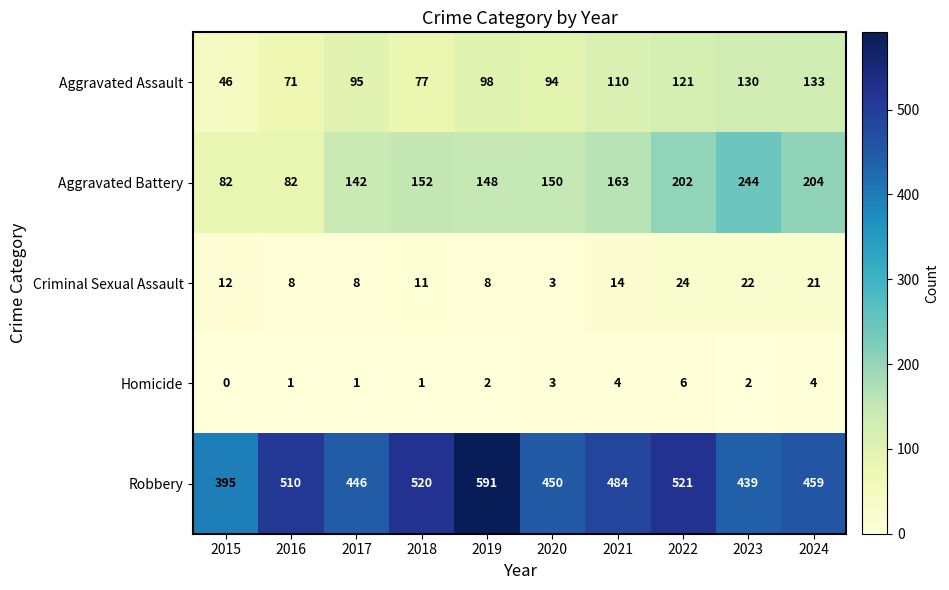

Which series has the largest range (max minus min)?

Robbery